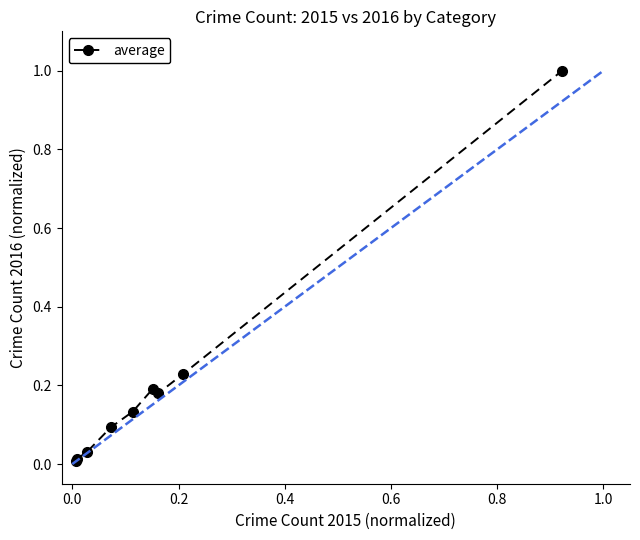

What is the difference between the maximum and minimum values?

1.0